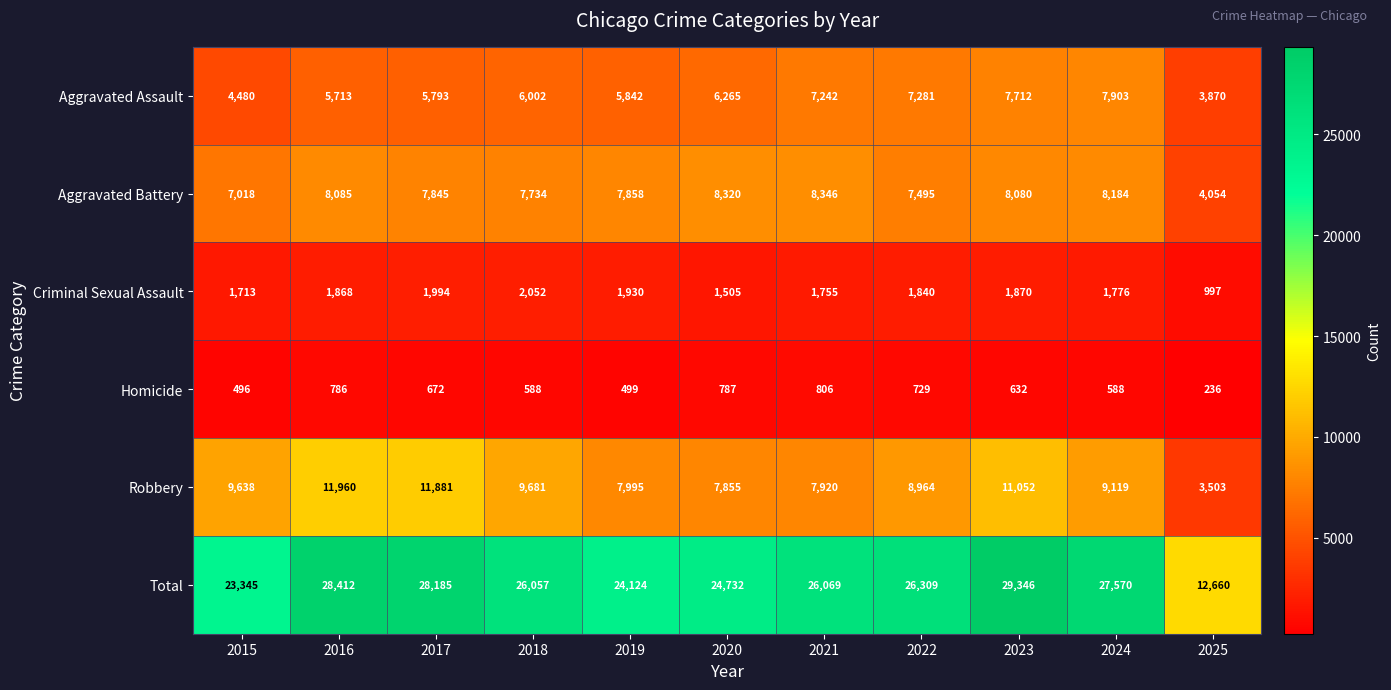

The Total series shows 26309 at 2022. True or false?

True